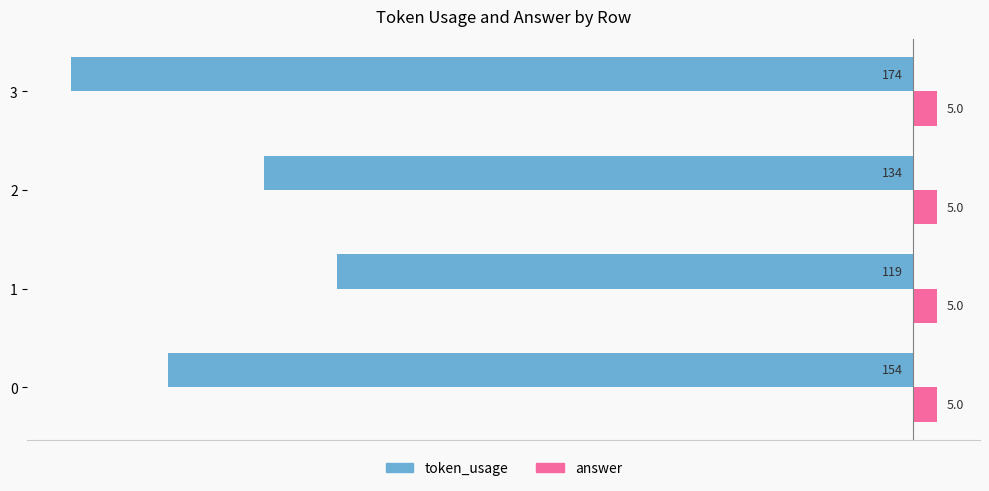

Which series has the largest total across all categories?

answer